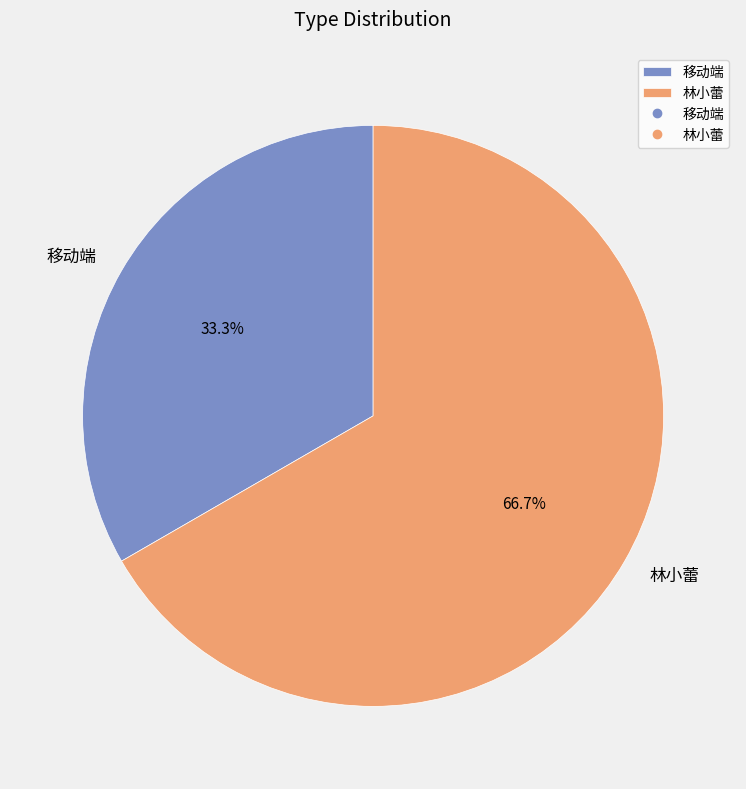

To the nearest percent, what percentage of the pie is 林小蕾?

67%